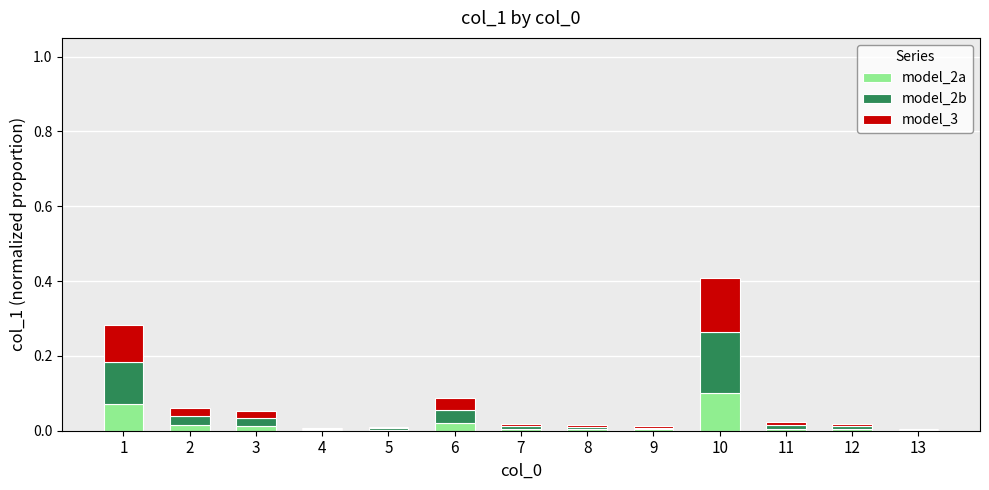

What is the total value across all series at 10?

0.4